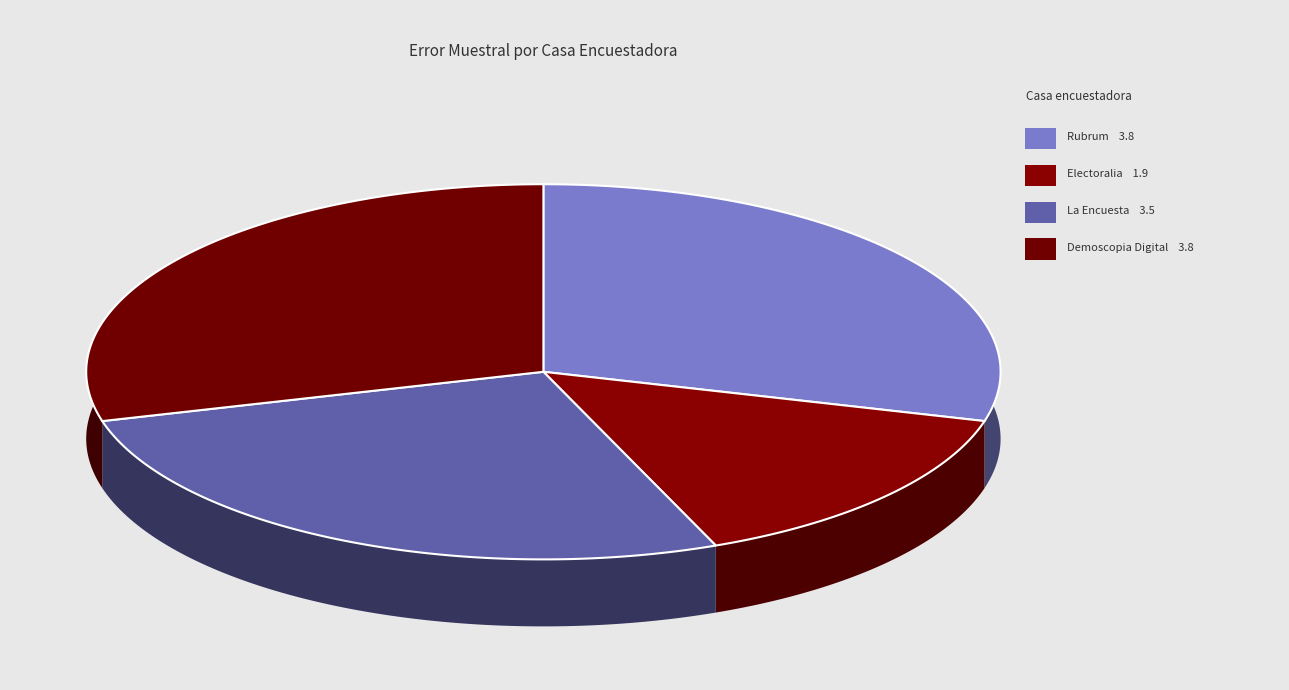

Which slice is the smallest?

Electoralia